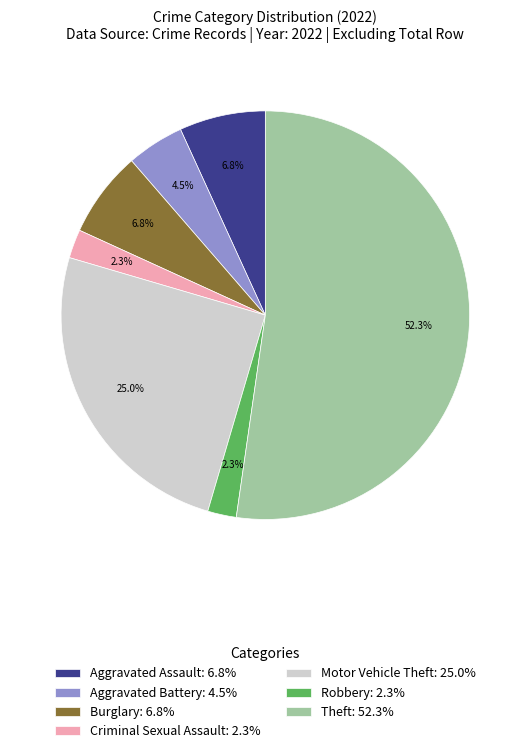

What percentage is the Criminal Sexual Assault slice, to the nearest percent?

2%